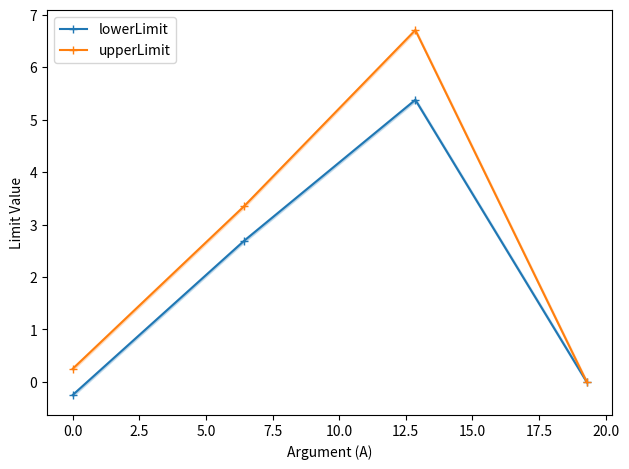

In upperLimit, how many points are higher than both neighbors (excluding endpoints)?

1